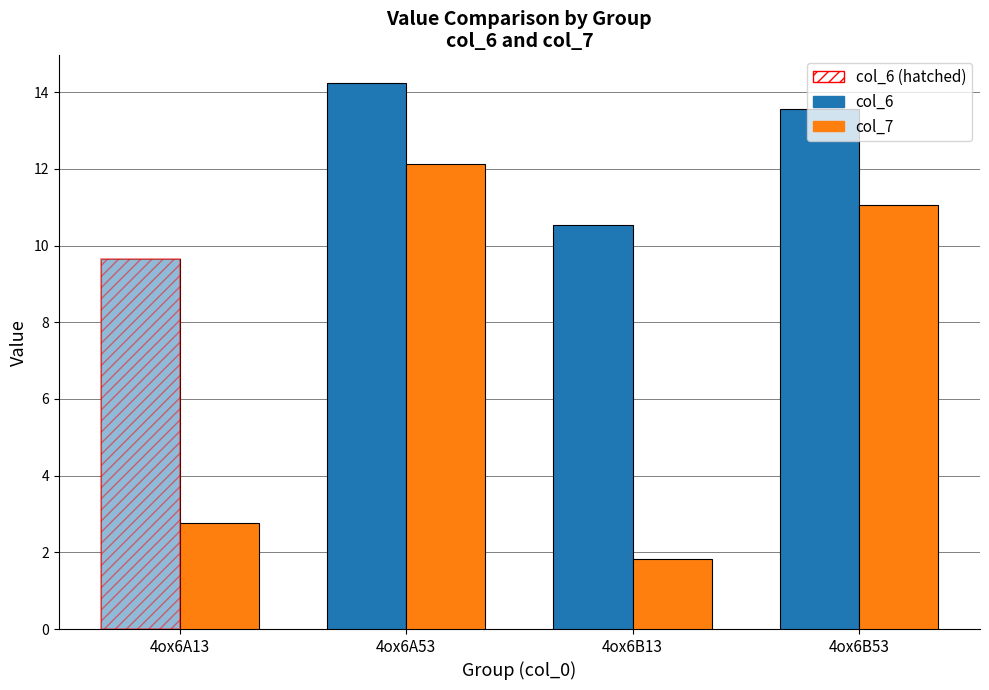

How many series are shown in this chart?

2